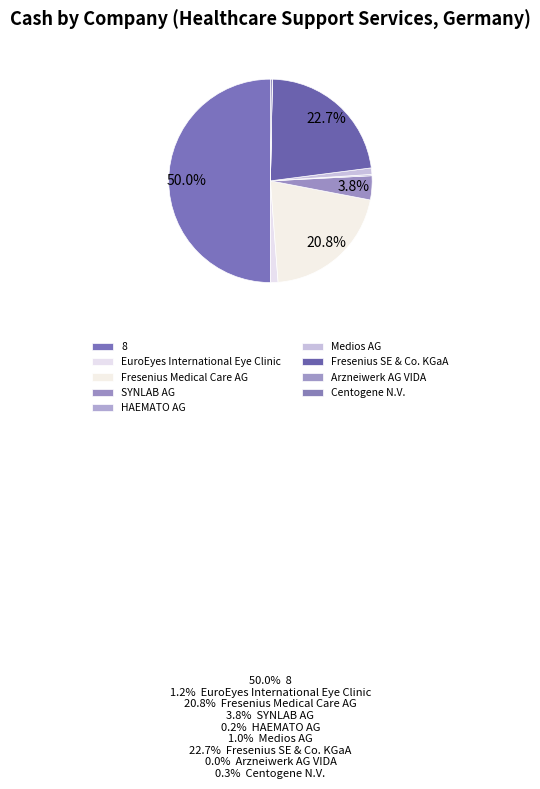

Is there any slice that represents more than half of the pie?

No